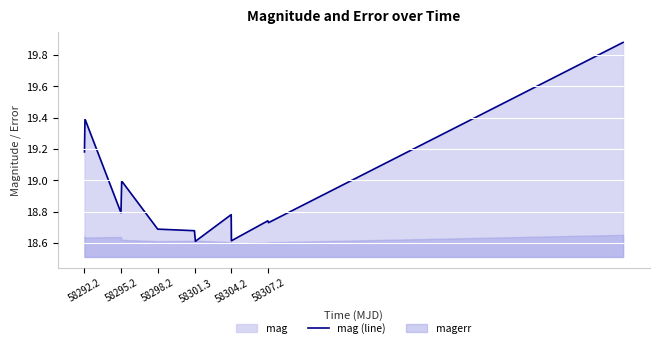

What is the average value?

18.9